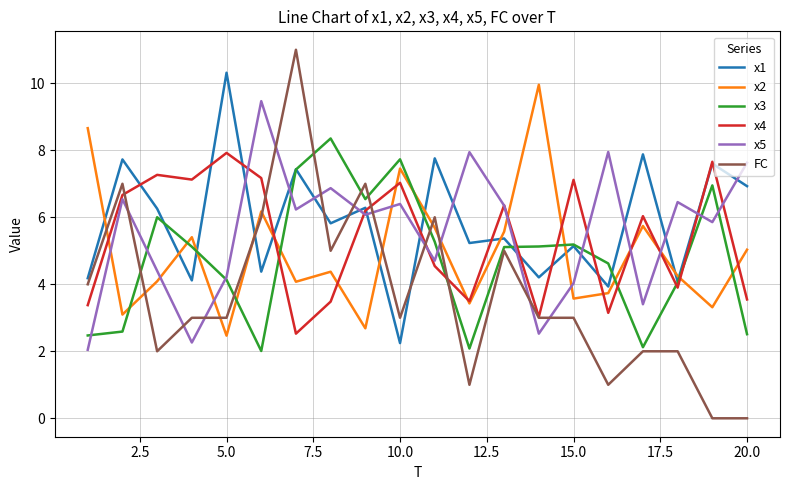

True or false: x1 and FC intersect in this chart.

True